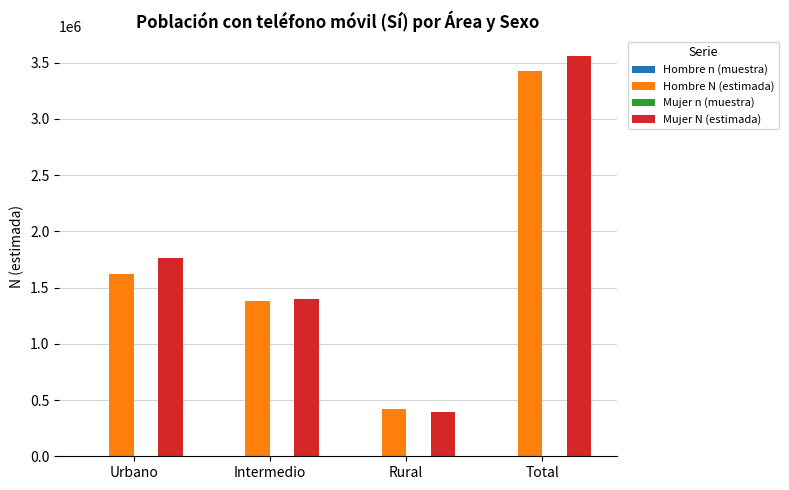

Which series changed the most between Intermedio and Total?

Mujer N (estimada)